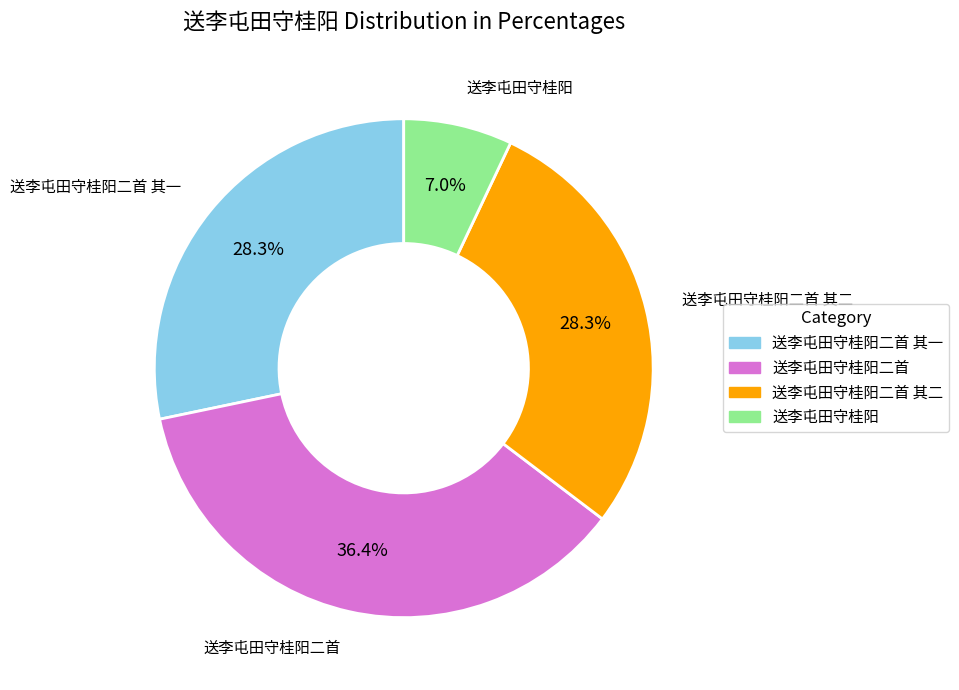

Is 送李屯田守桂阳二首 其一 the majority of the pie?

No